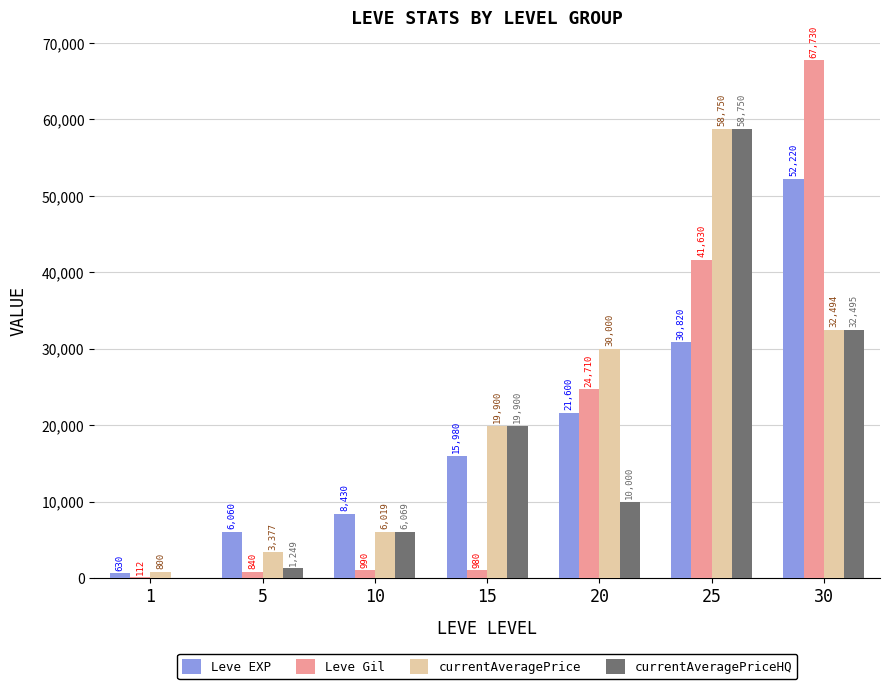

What is the spread (max minus min) of values at 1?

800